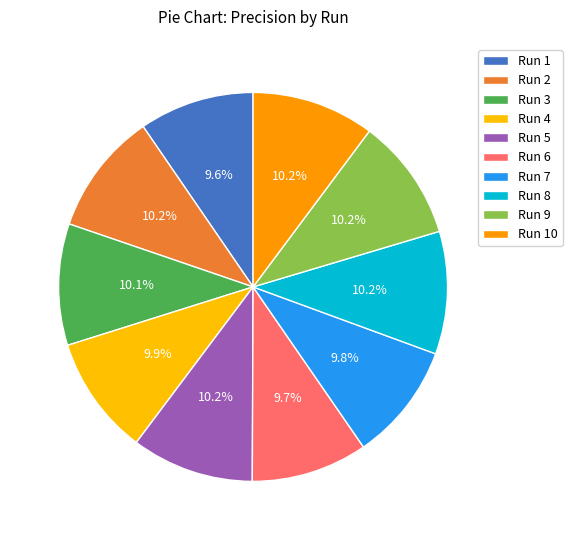

Count the number of slices in the pie.

10